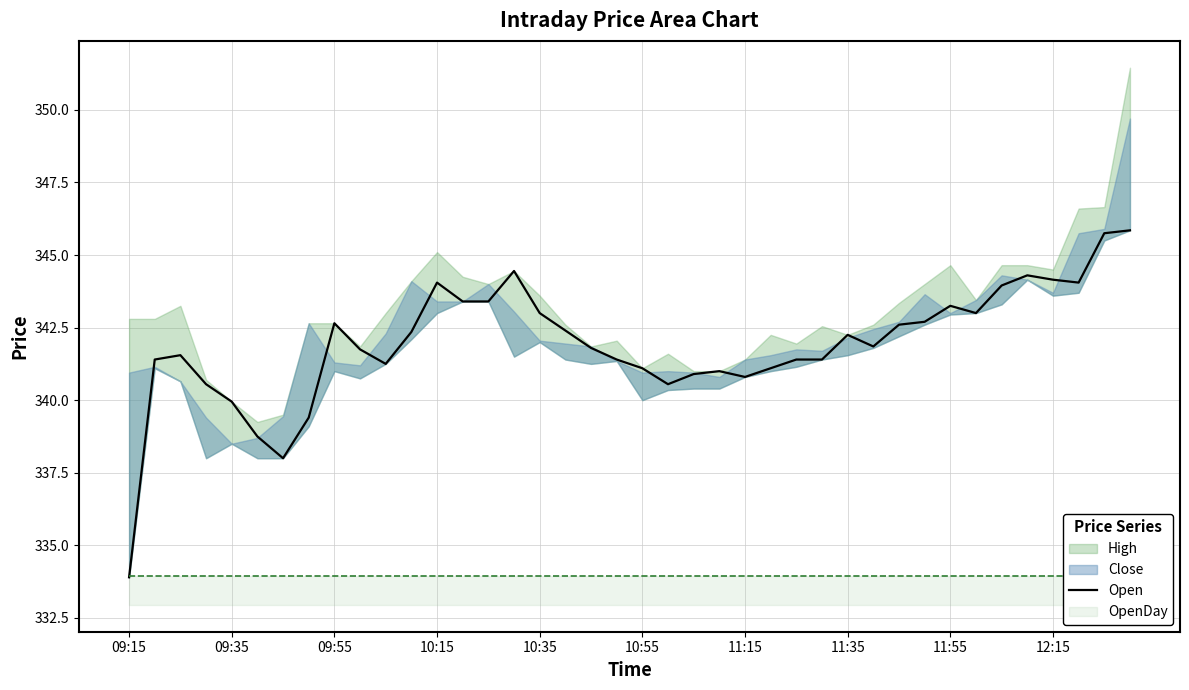

Is it true that Open equals 343.0 at 10:35?

True